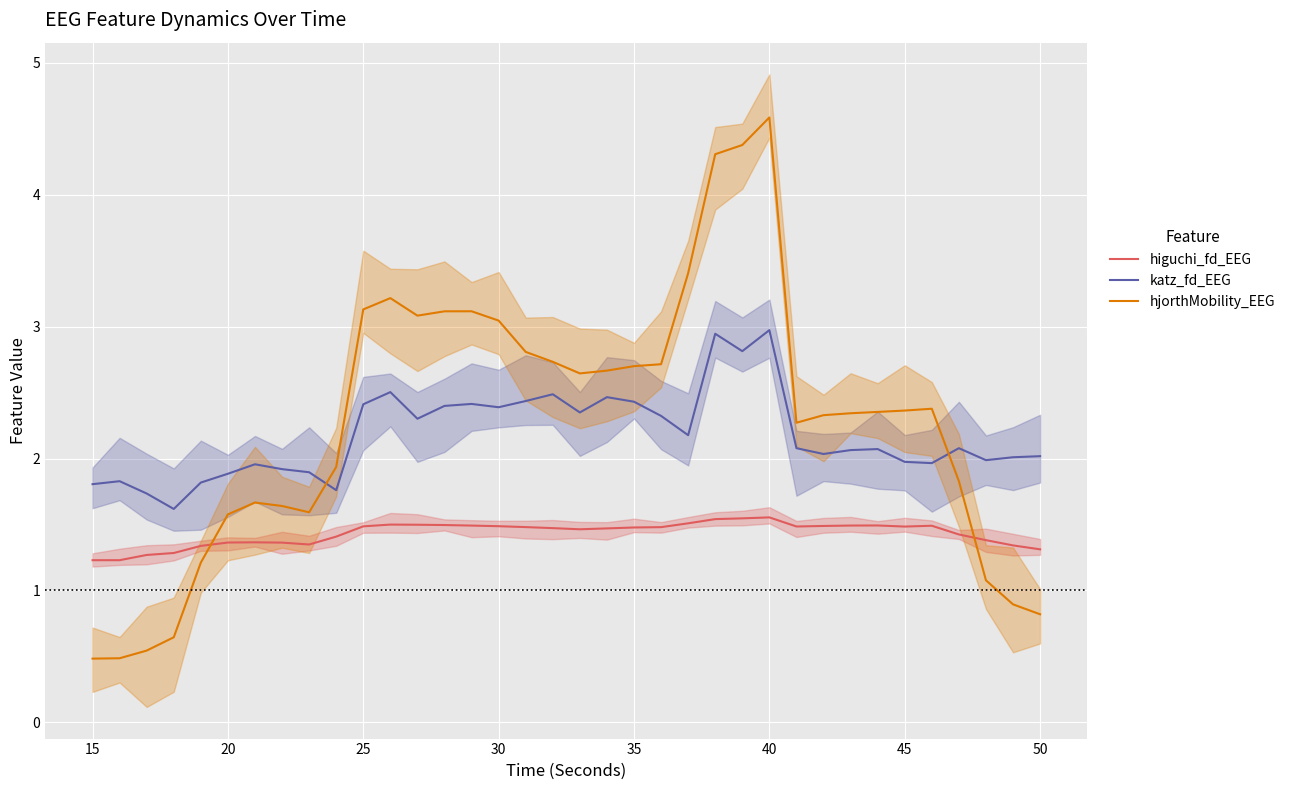

The value of hjorthMobility_EEG at 30 is 4.4. True or false?

False